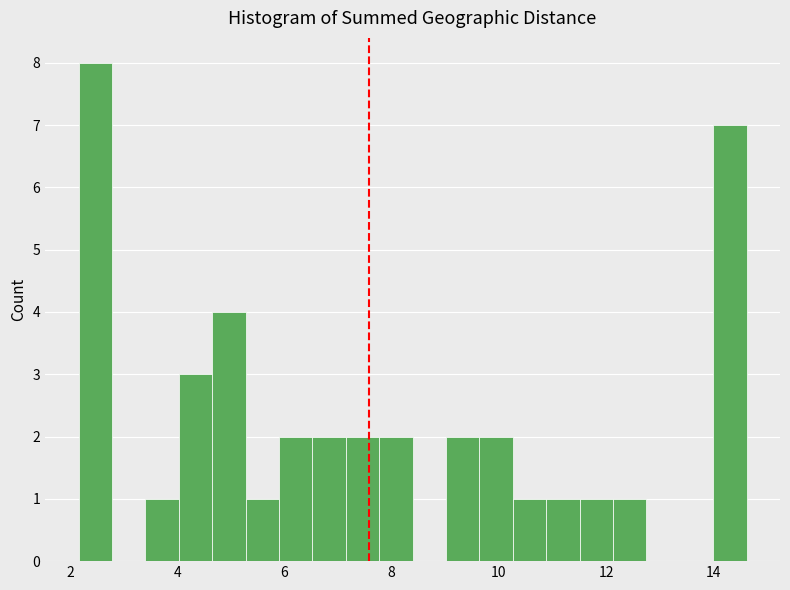

Read against the x-axis, roughly where is the centre of the tallest bar?

2.4